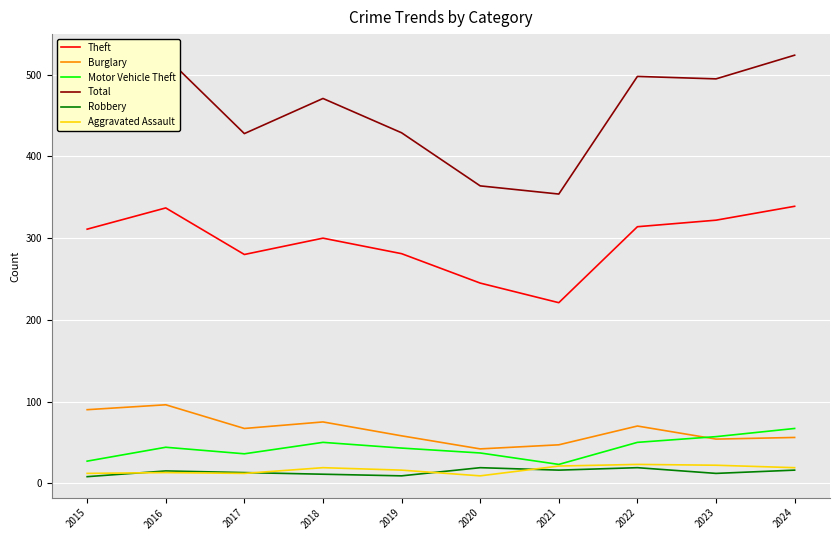

The Motor Vehicle Theft series shows 57 at 2023. True or false?

True